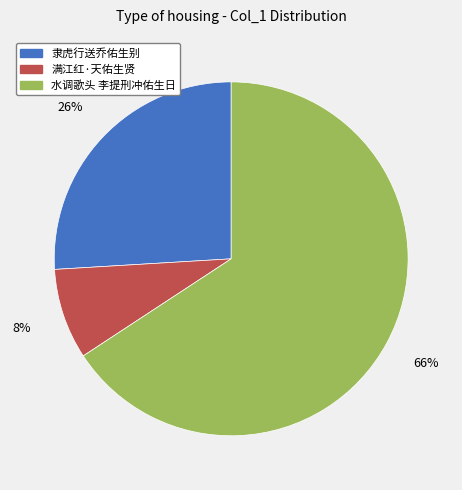

Which slice represents more than half of the pie?

水调歌头 李提刑冲佑生日